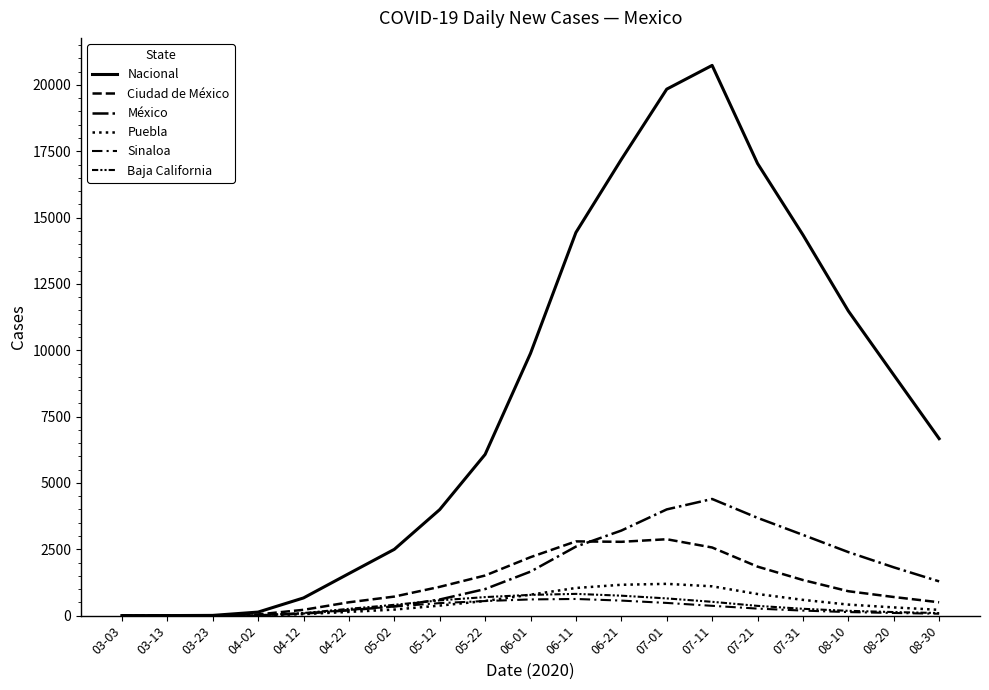

In Sinaloa, how many points are higher than both neighbors (excluding endpoints)?

1